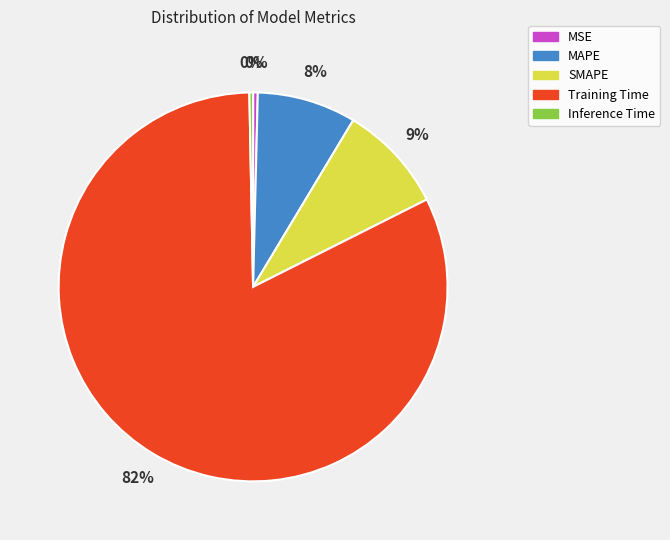

Does any single category account for the majority?

Yes